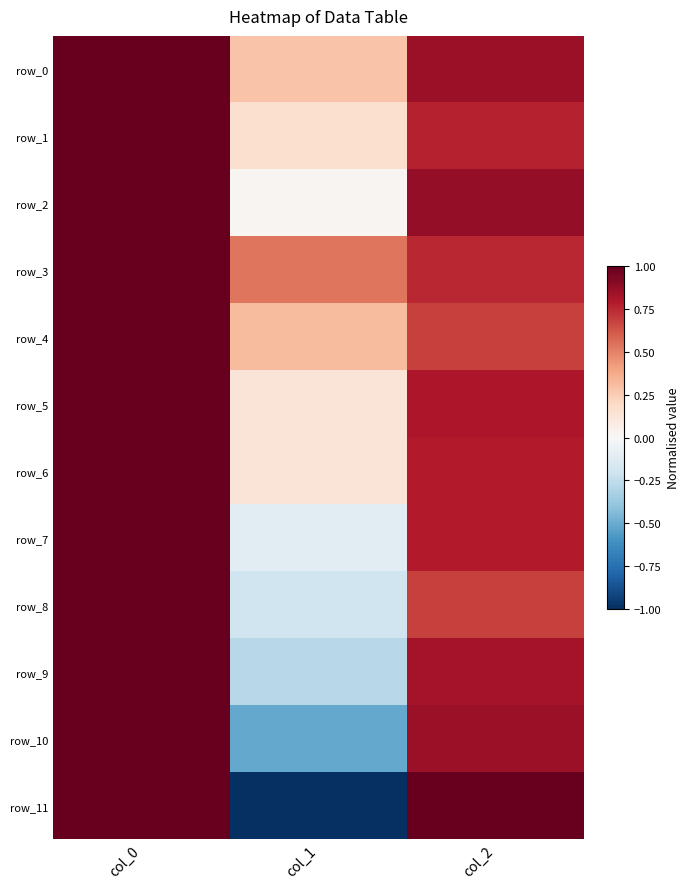

The row_7 series shows 1.0 at col_0. True or false?

True